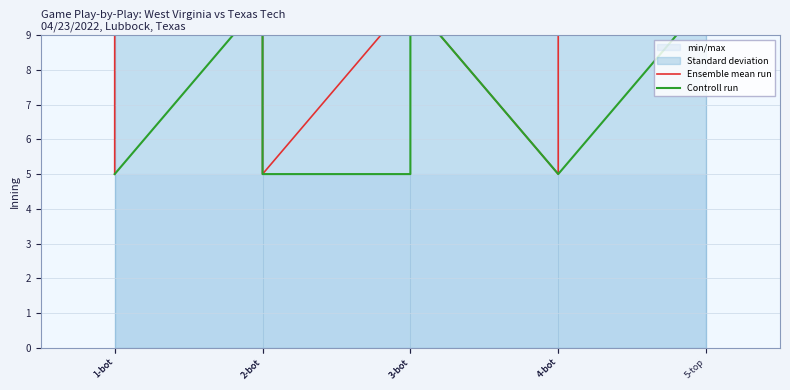

How many data points does each series have?

9